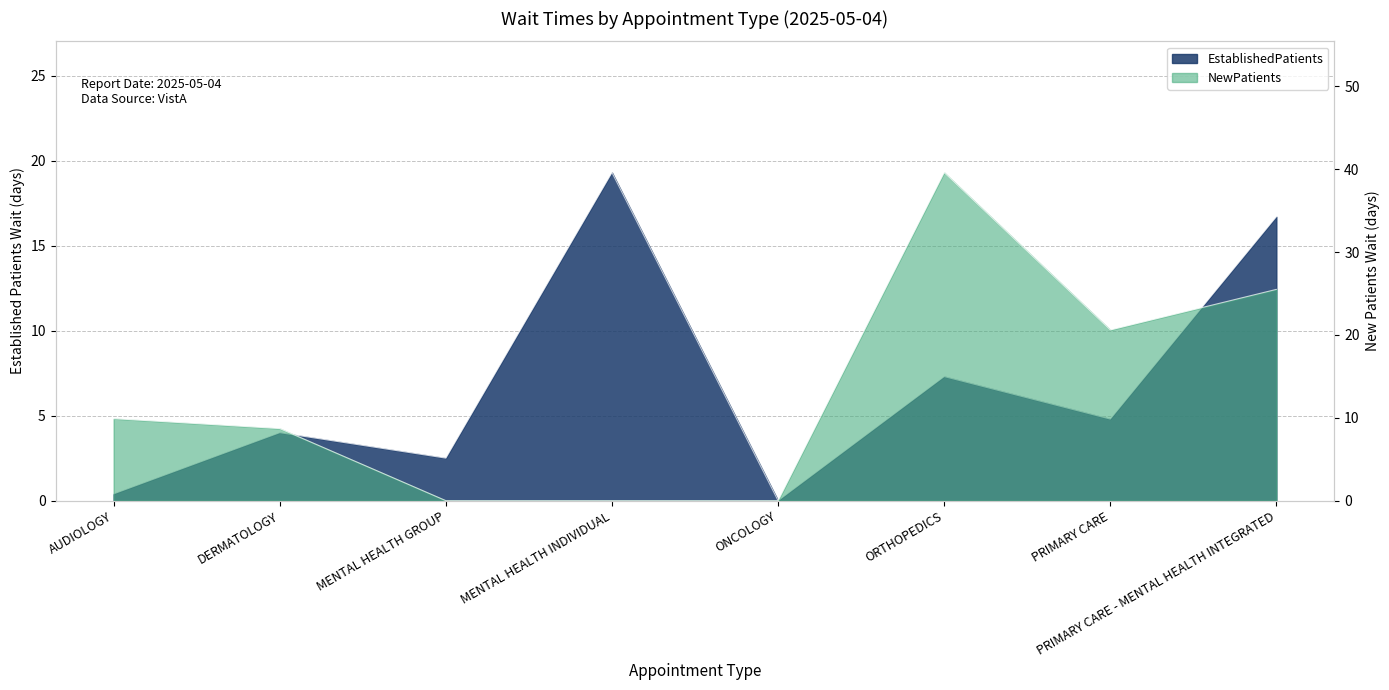

What is the difference between the maximum and second lowest values in the EstablishedPatients series?

18.9